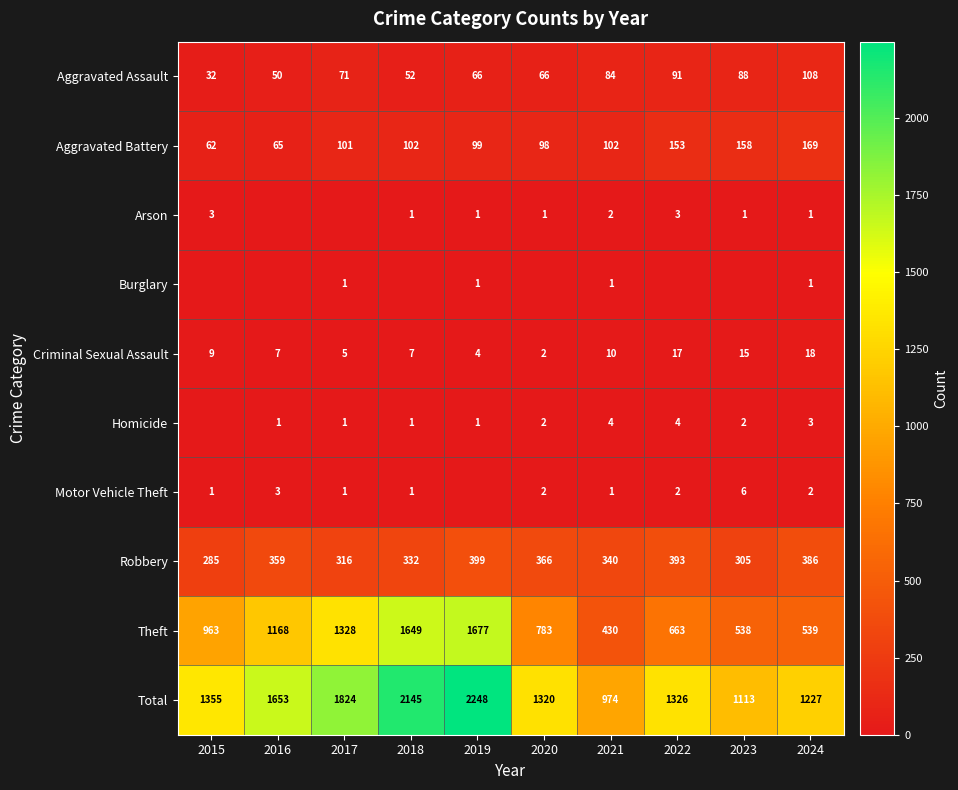

Is it true that Robbery equals 433 at 2018?

False